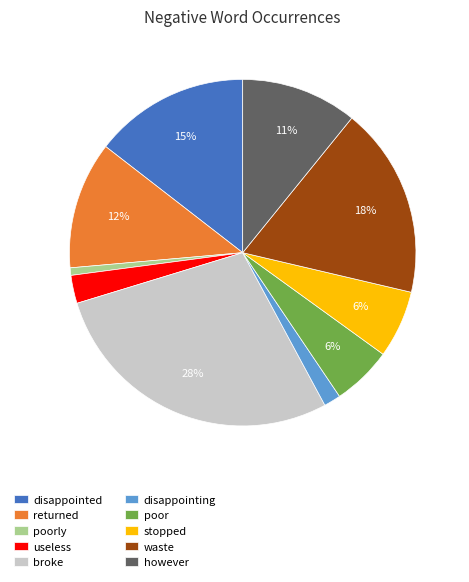

The stopped slice represents 6% of the pie. True or false?

True